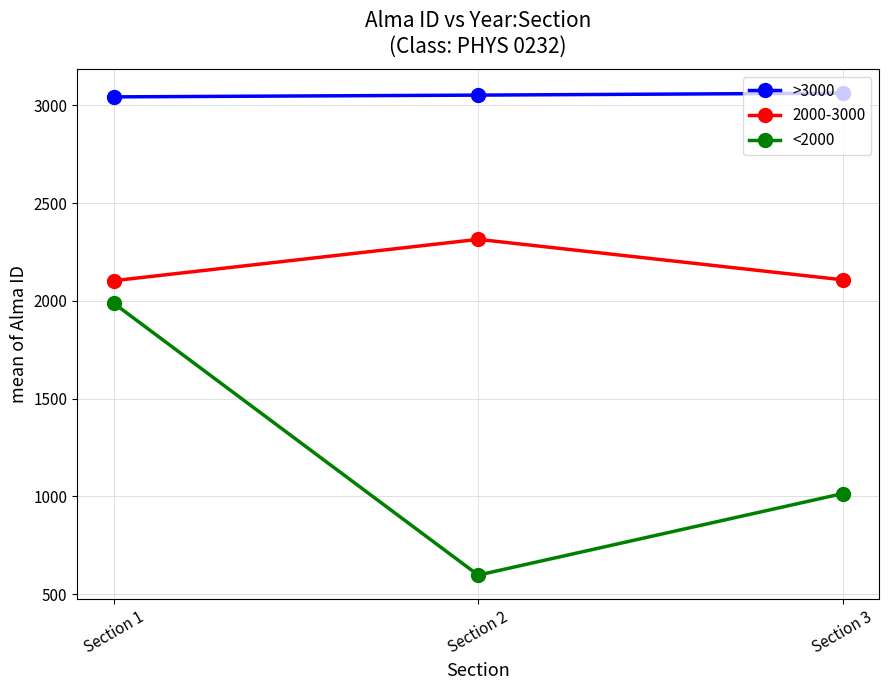

What is the difference between the >3000 values at Section 3 and Section 2?

10.0